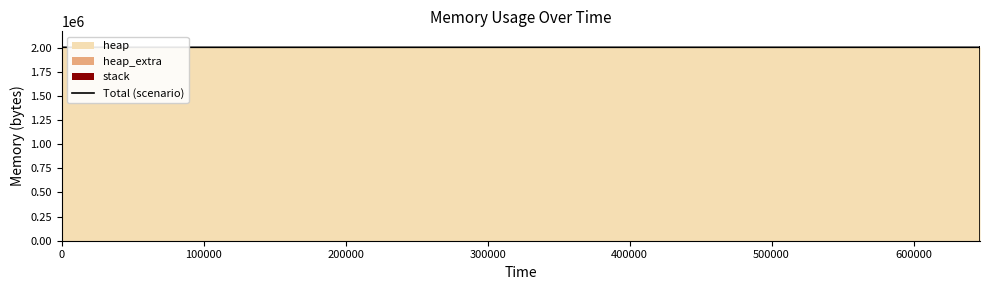

Which has a higher value, 500000 or 100000?

500000